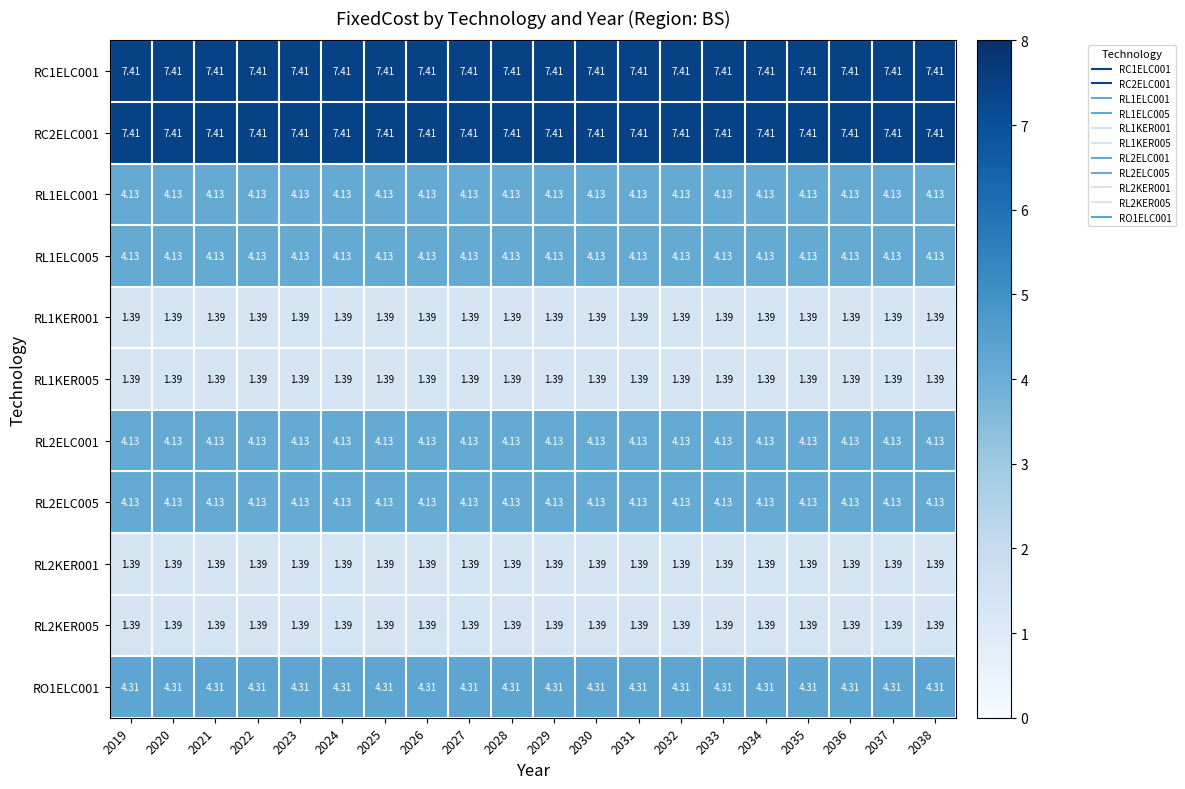

Is the value of RC1ELC001 at 2028 greater than the value of RO1ELC001 at 2037?

Yes